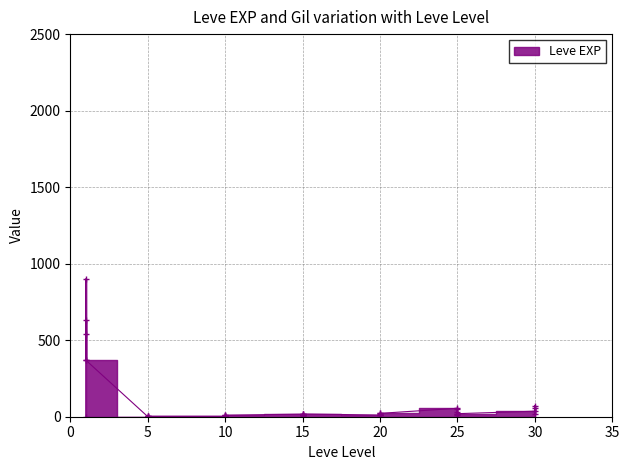

What is the difference between the values at 10 and 25?

11